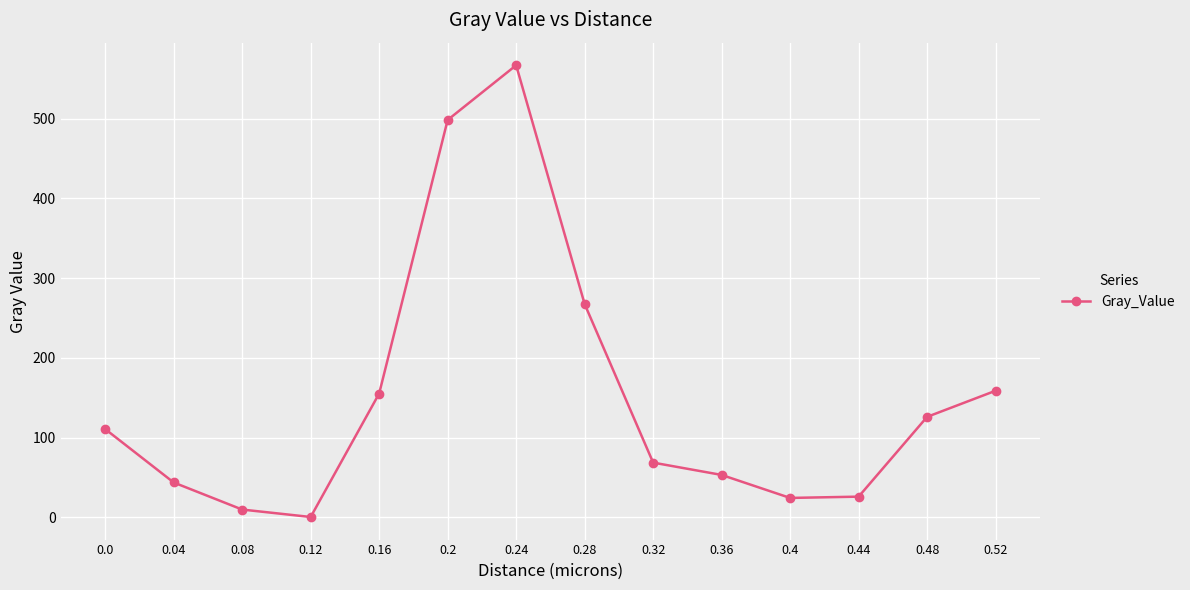

What is the difference between the second highest and second lowest values?

488.4